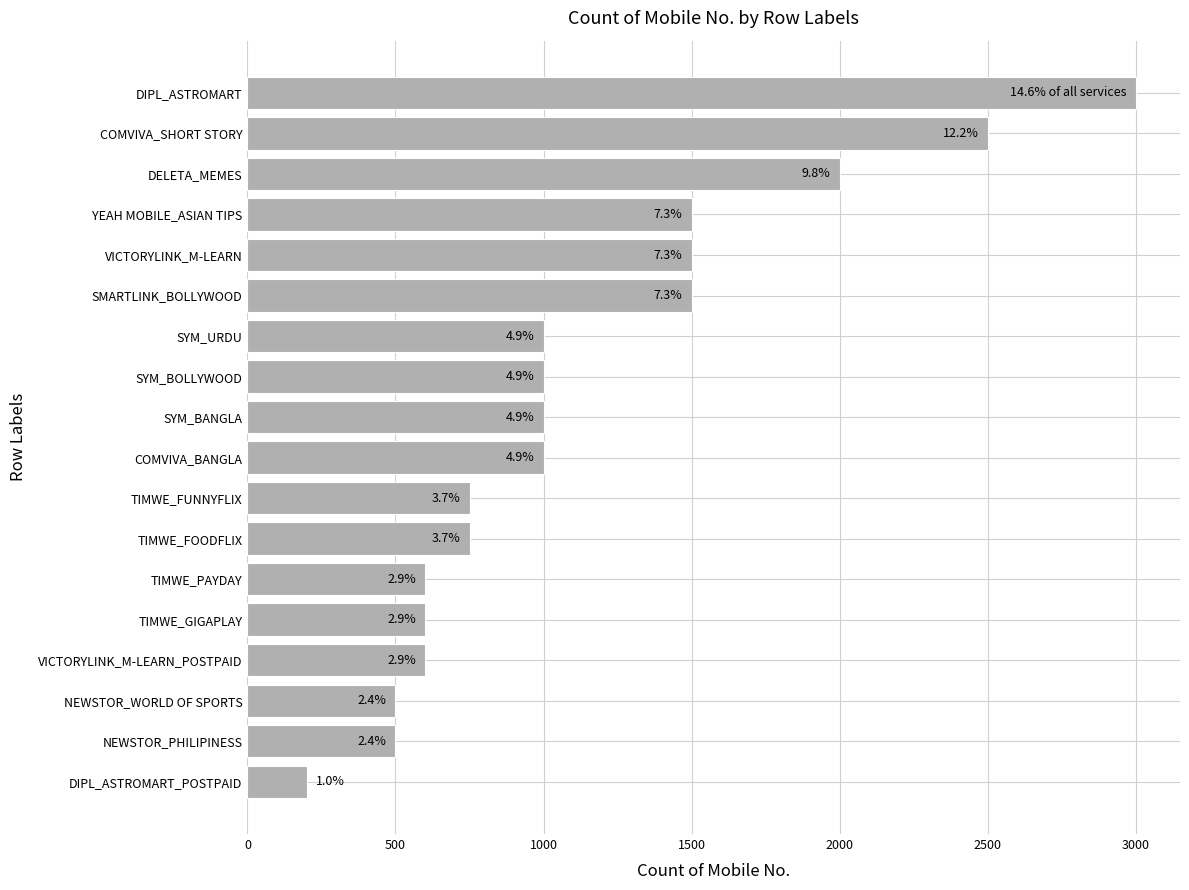

How many bars are there in total?

18